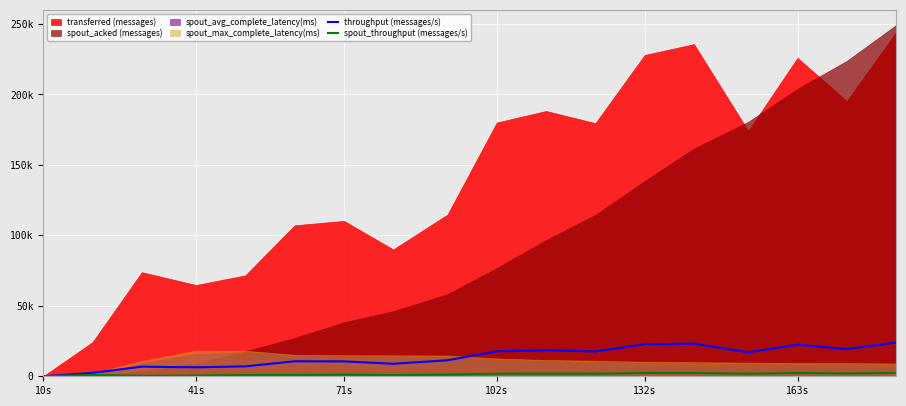

True or false: spout_throughput (messages/s) has a value of 499 at 71s.

False